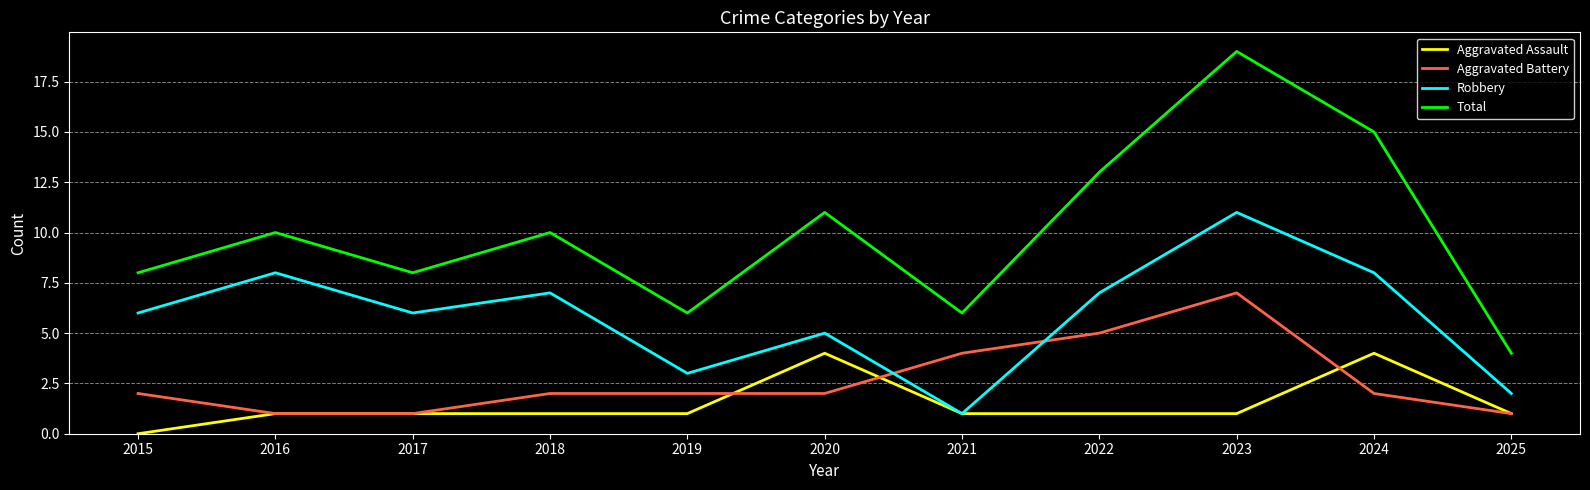

Is this an area chart (filled region under the line)?

No